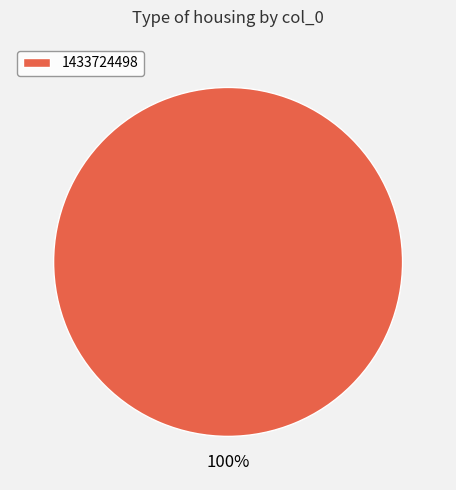

Count the number of slices in the pie.

1